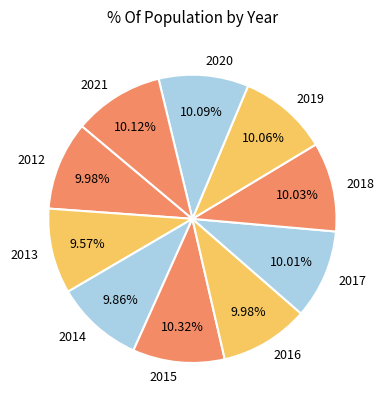

What percentage is the 2017 slice, to the nearest percent?

10%